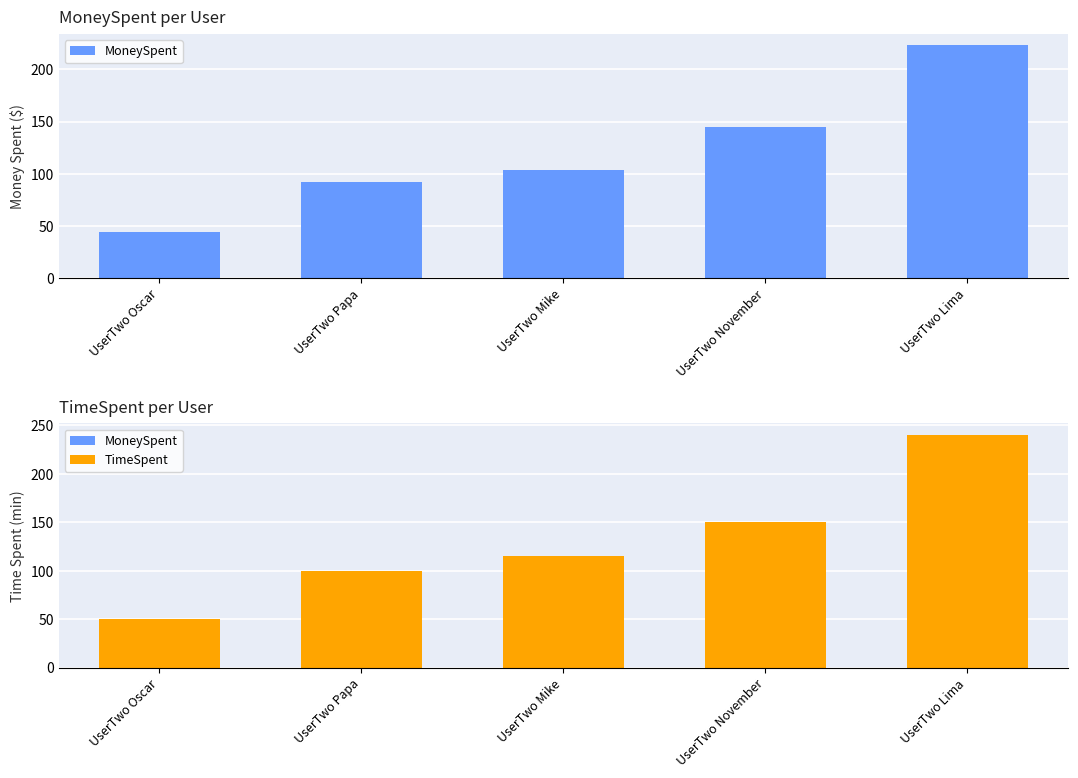

At which category does the chart reach its peak across all series?

UserTwo Lima